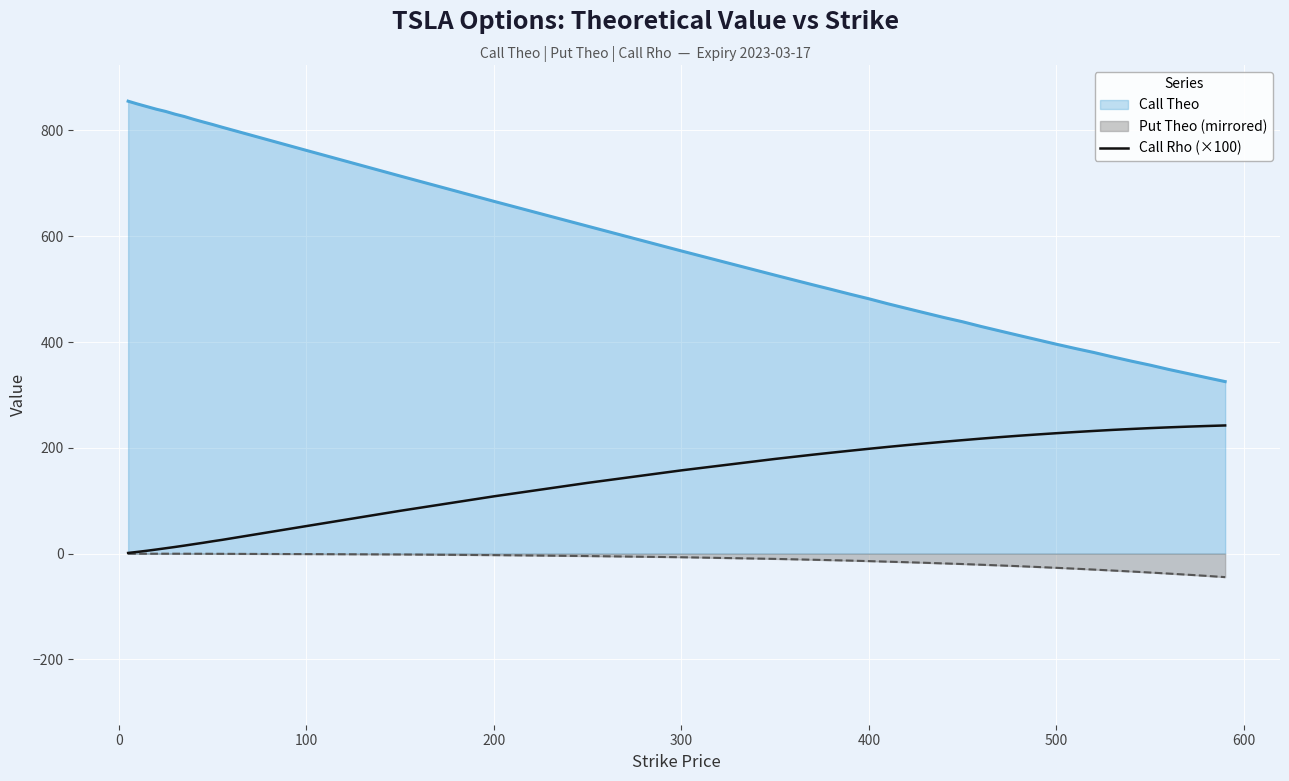

Which series has the largest total across all categories?

Call Theo